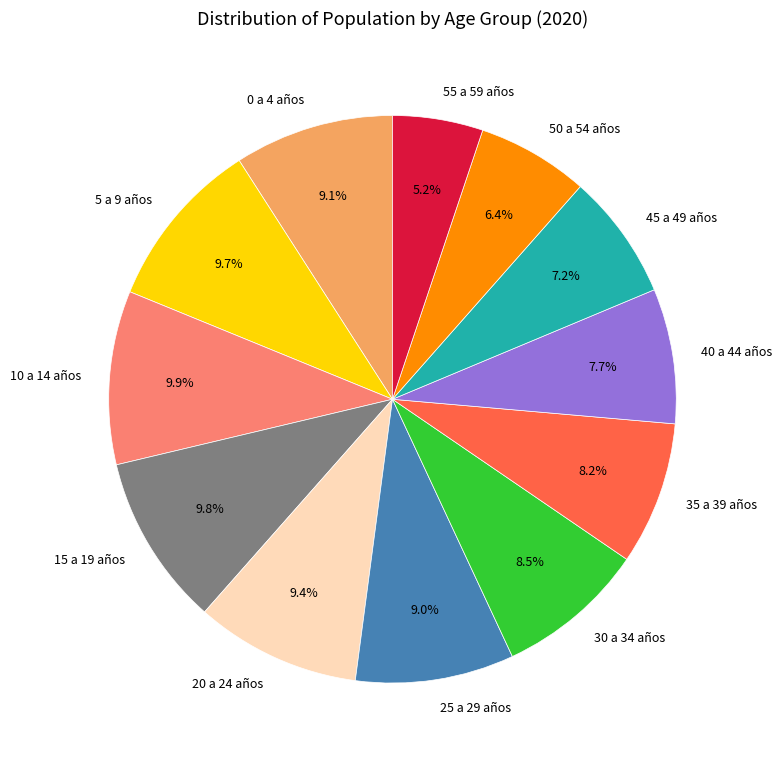

Count the number of slices in the pie.

12